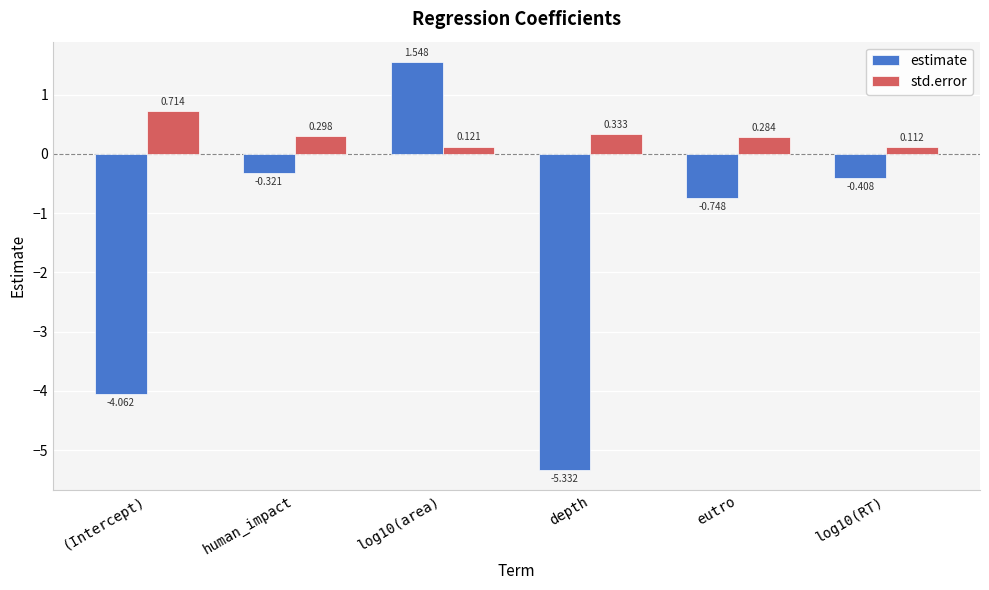

At which label does estimate reach its minimum?

depth